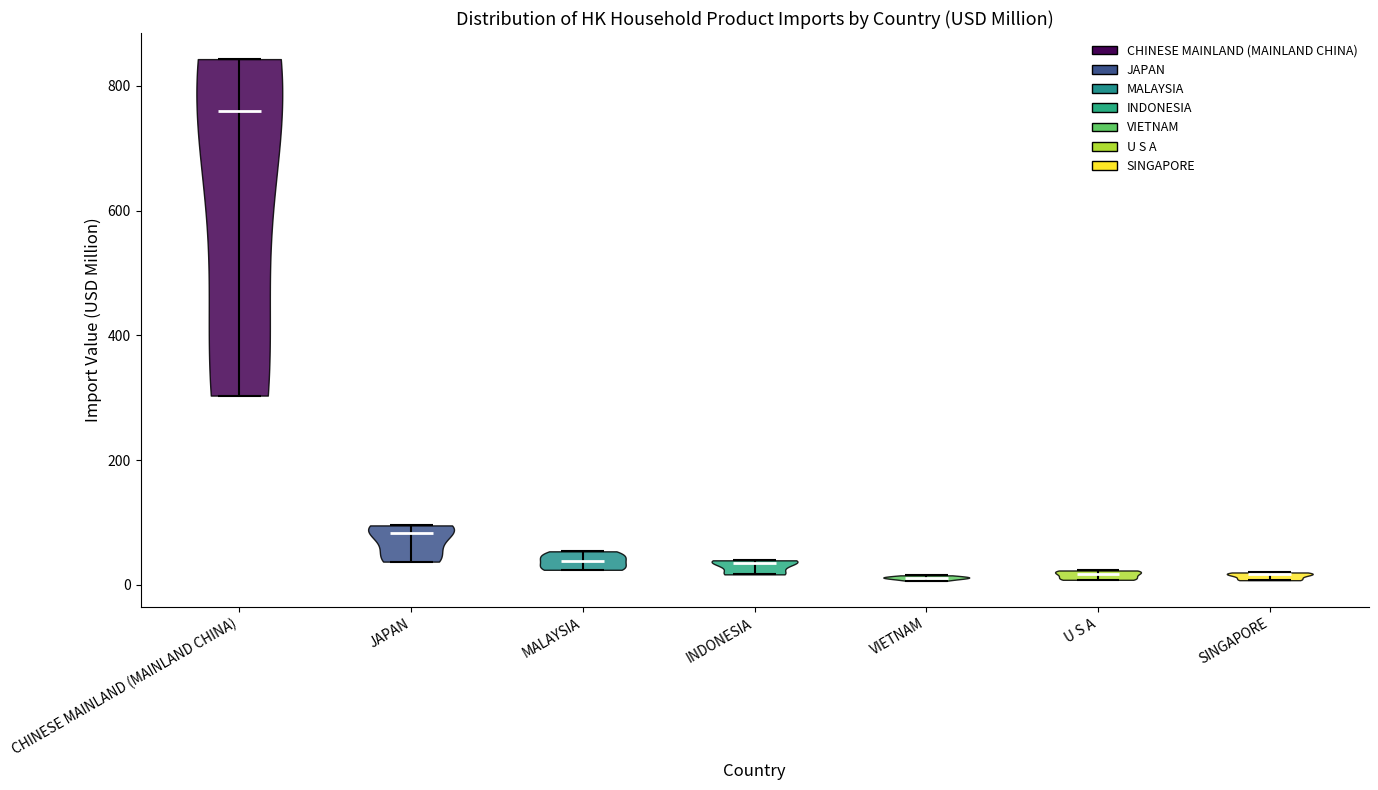

Reading left to right, read every violin against the y-axis: where its median line is, and the lowest and highest points it reaches. The values are not printed on the chart, so give them approximately, as read against the axis.

CHINESE MAINLAND (MAINLAND CHINA): median line 760, lowest point 300, highest point 840
JAPAN: median line 80, lowest point 40, highest point 100
MALAYSIA: median line 40, lowest point 20, highest point 60
INDONESIA: median line 40, lowest point 20, highest point 40
VIETNAM: median line 20, lowest point 0, highest point 20
U S A: median line 20, lowest point 0, highest point 20
SINGAPORE: median line 20, lowest point 0, highest point 20